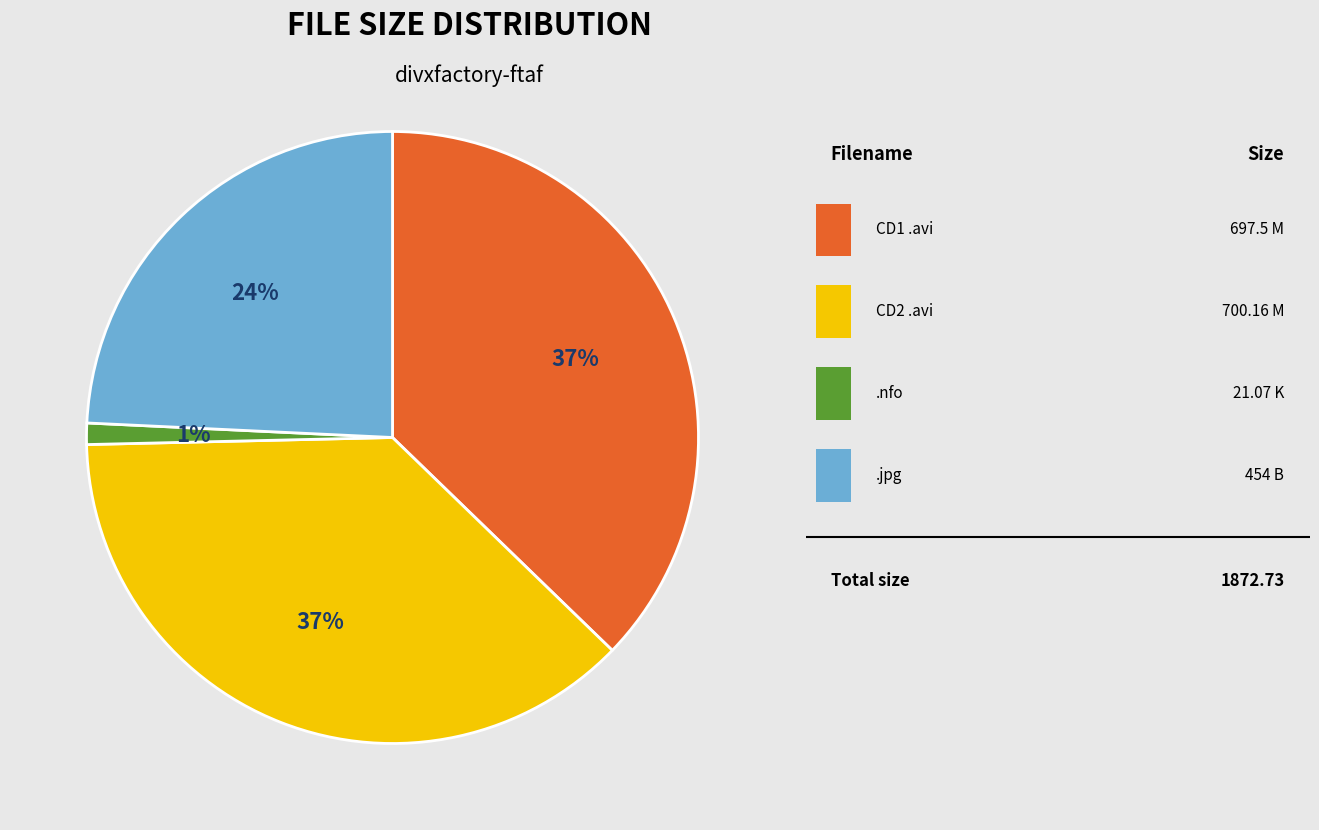

Is there a majority slice in this chart?

No